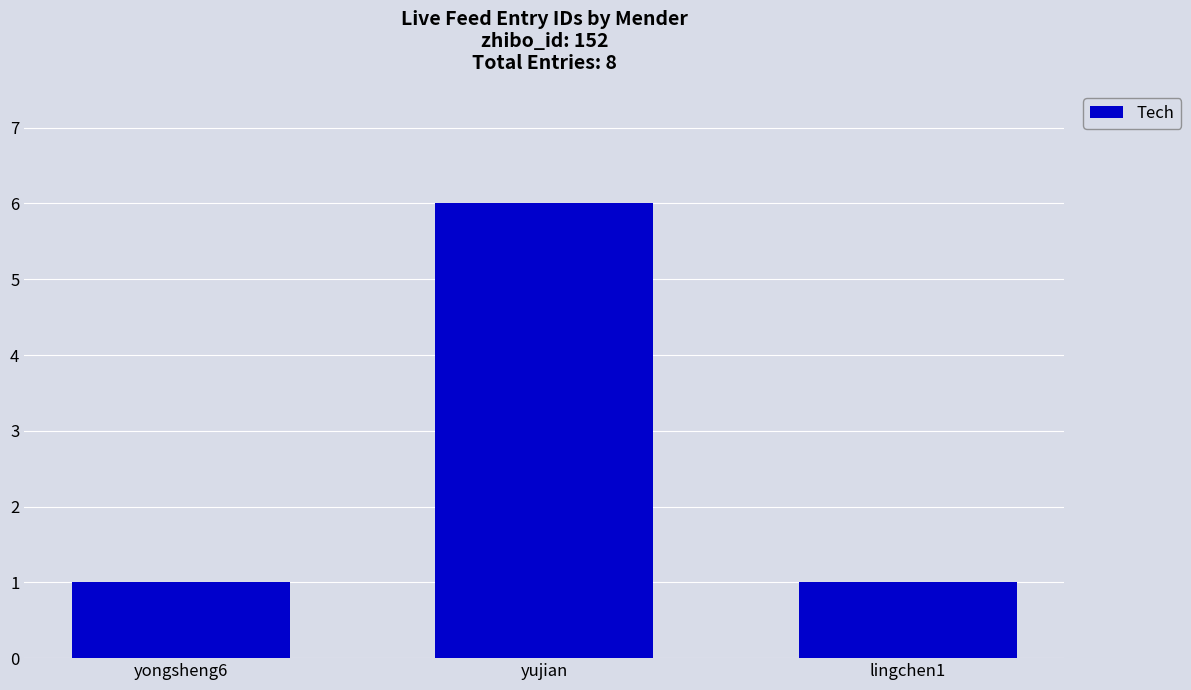

True or false: the data shows 1 at yongsheng6.

True